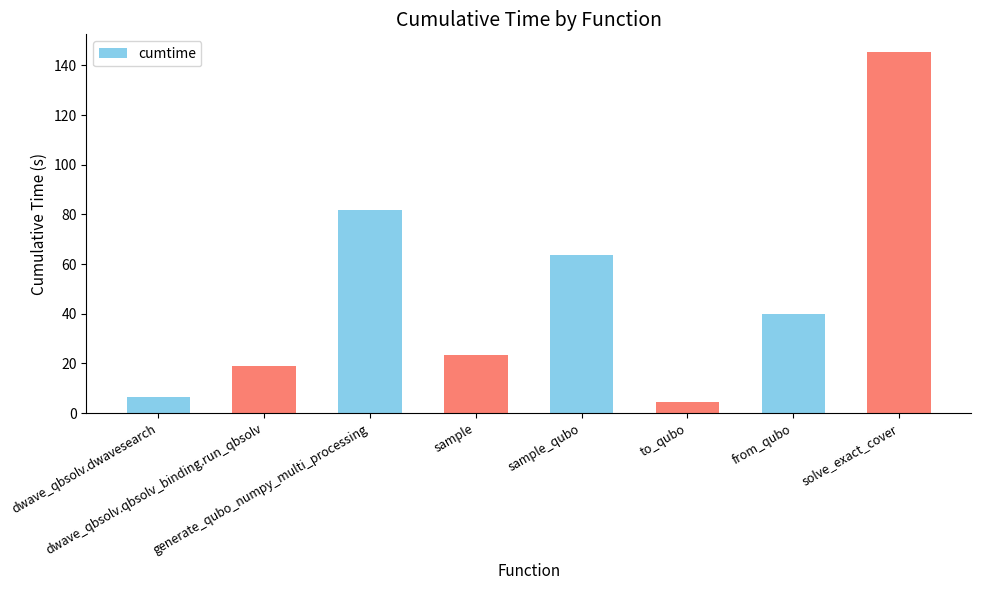

What position from the right is sample?

5